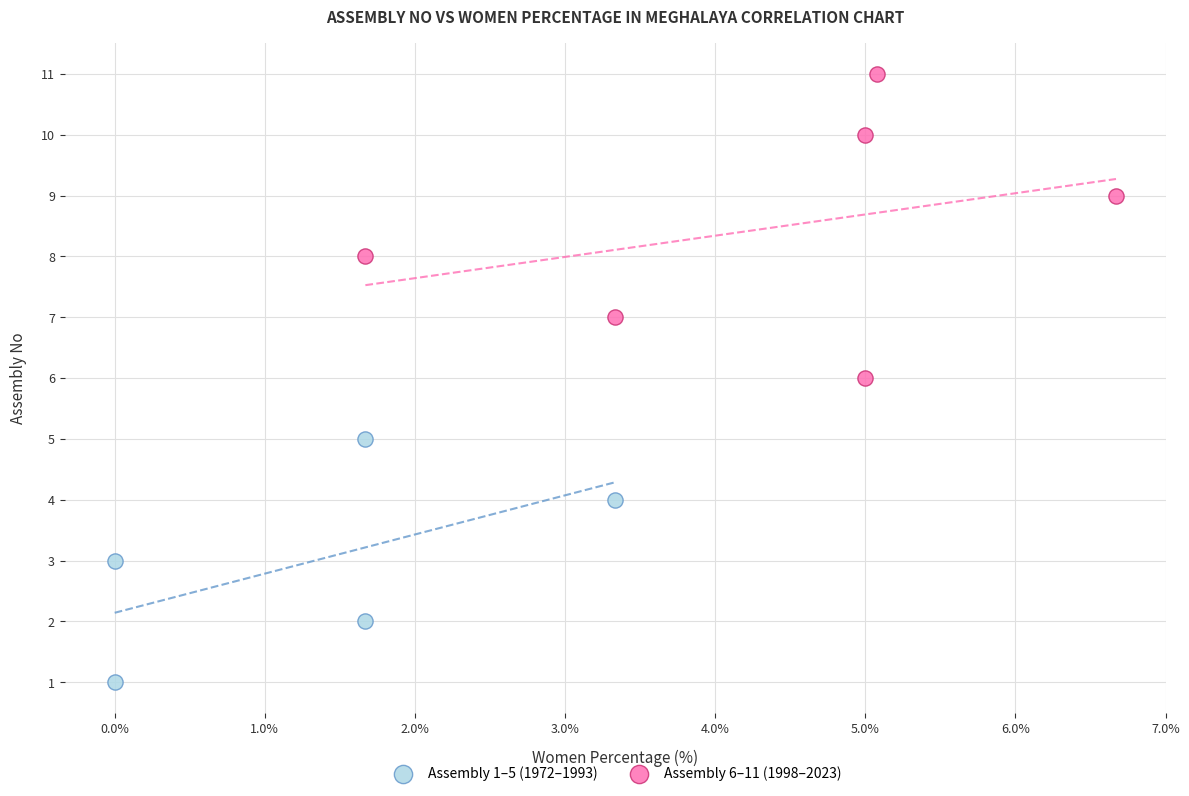

Which series has the widest spread of Y values?

Assembly 6–11 (1998–2023)